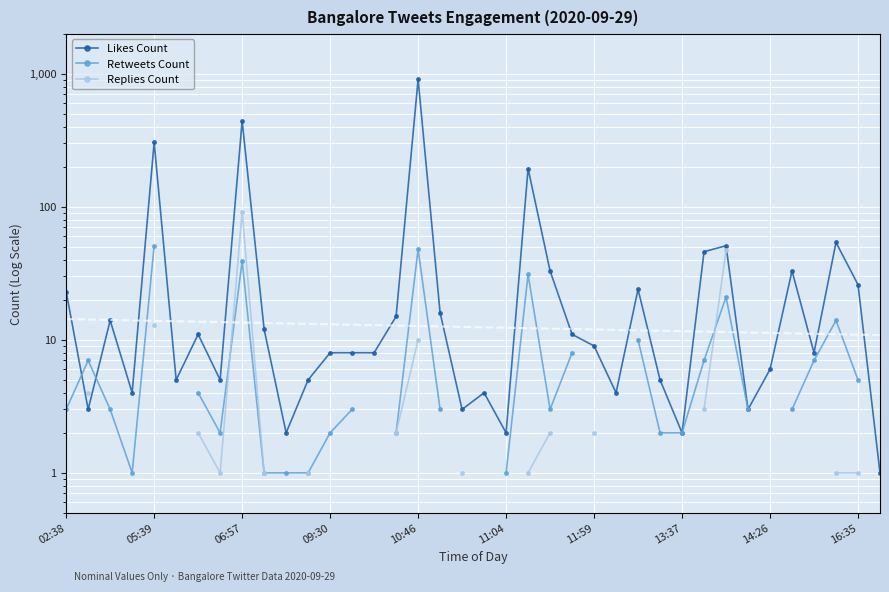

True or false: Retweets Count has a value of 68.5 at 06:57.

False